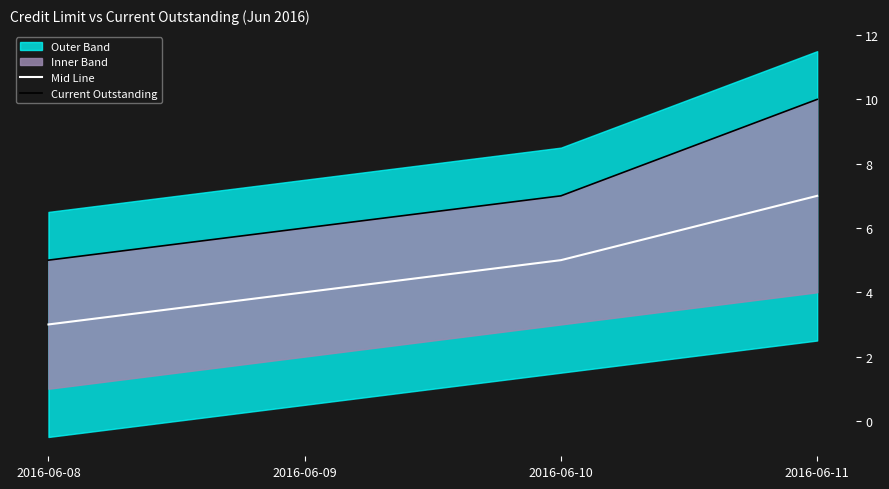

At which label is Current Outstanding closest to 7?

2016-06-10